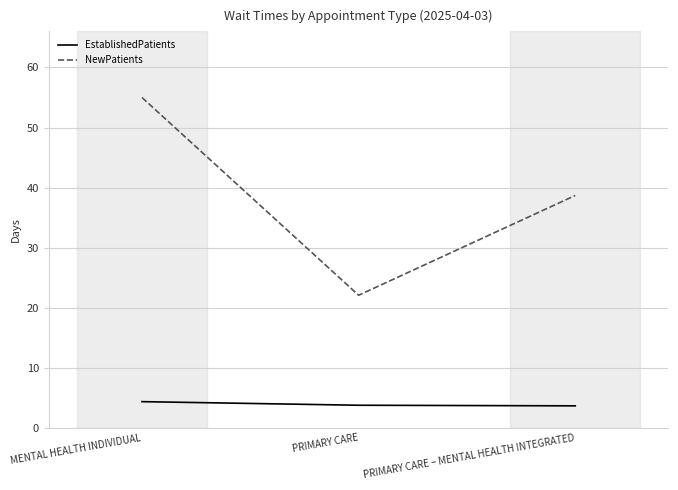

What position from the left is PRIMARY CARE?

2